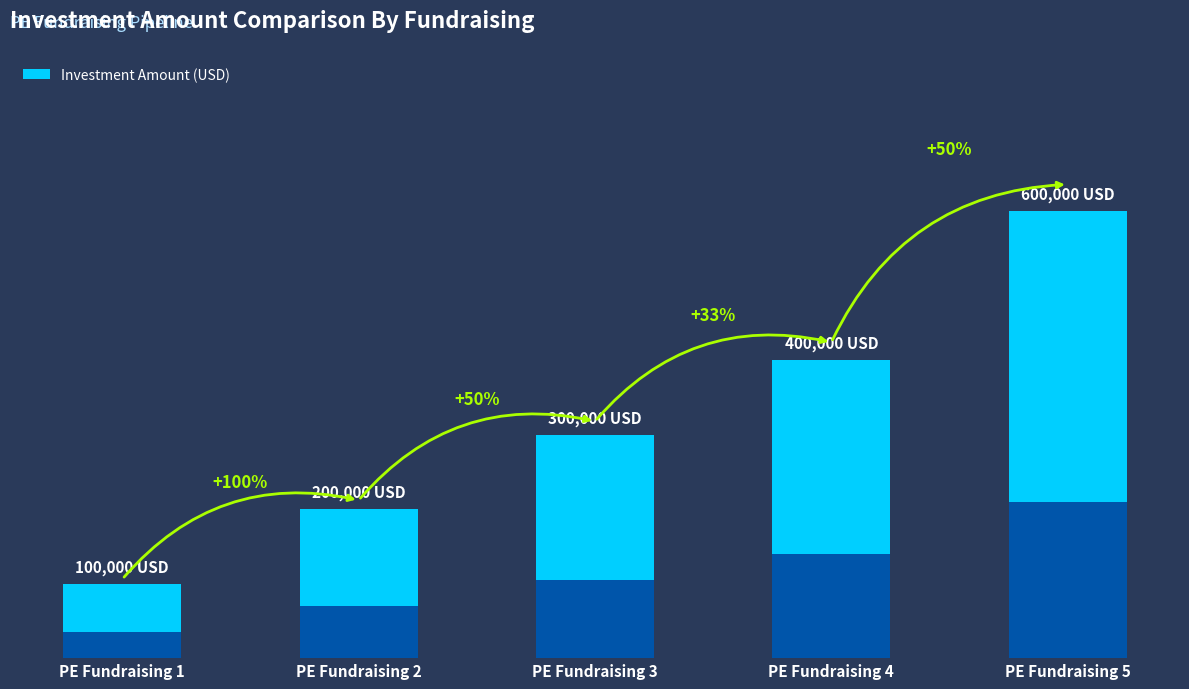

Reading right to left, extract all data points from this chart.

600000	400000	300000	200000	100000